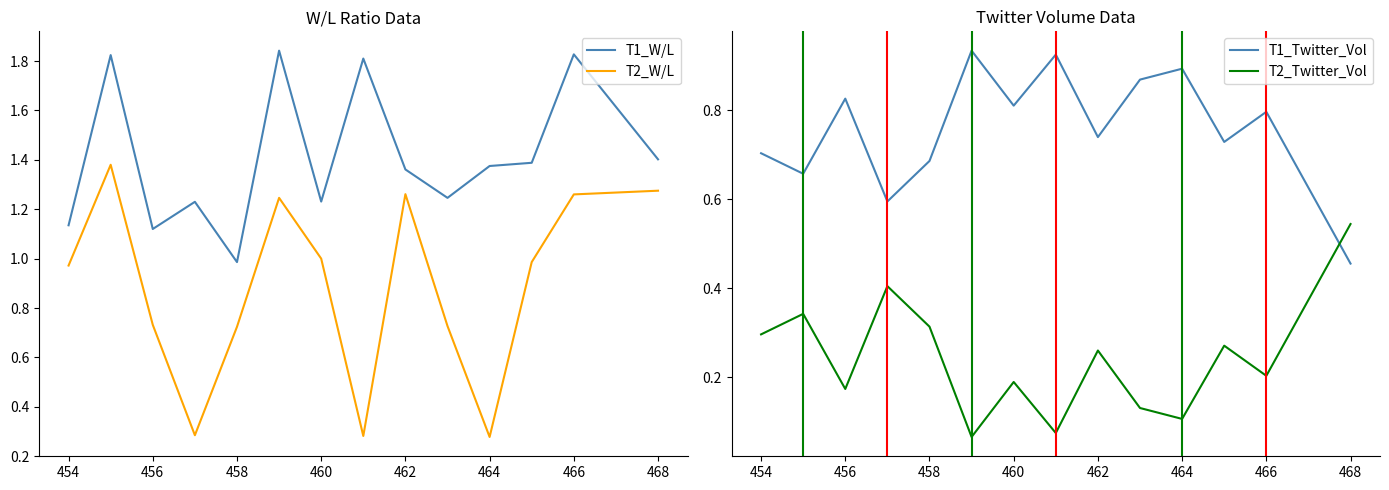

Between which two adjacent categories do T1_Twitter_Vol and T2_Twitter_Vol first intersect?

466 and 468